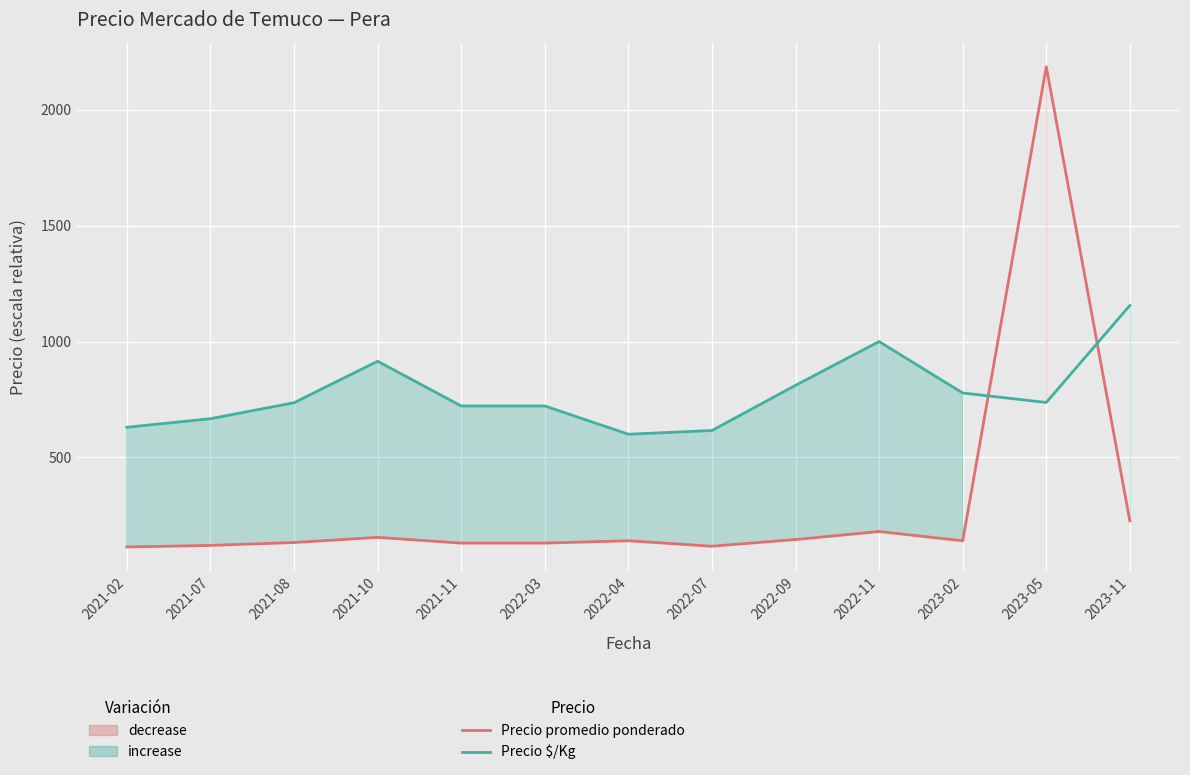

In Precio $/Kg, how many points are higher than both neighbors (excluding endpoints)?

2